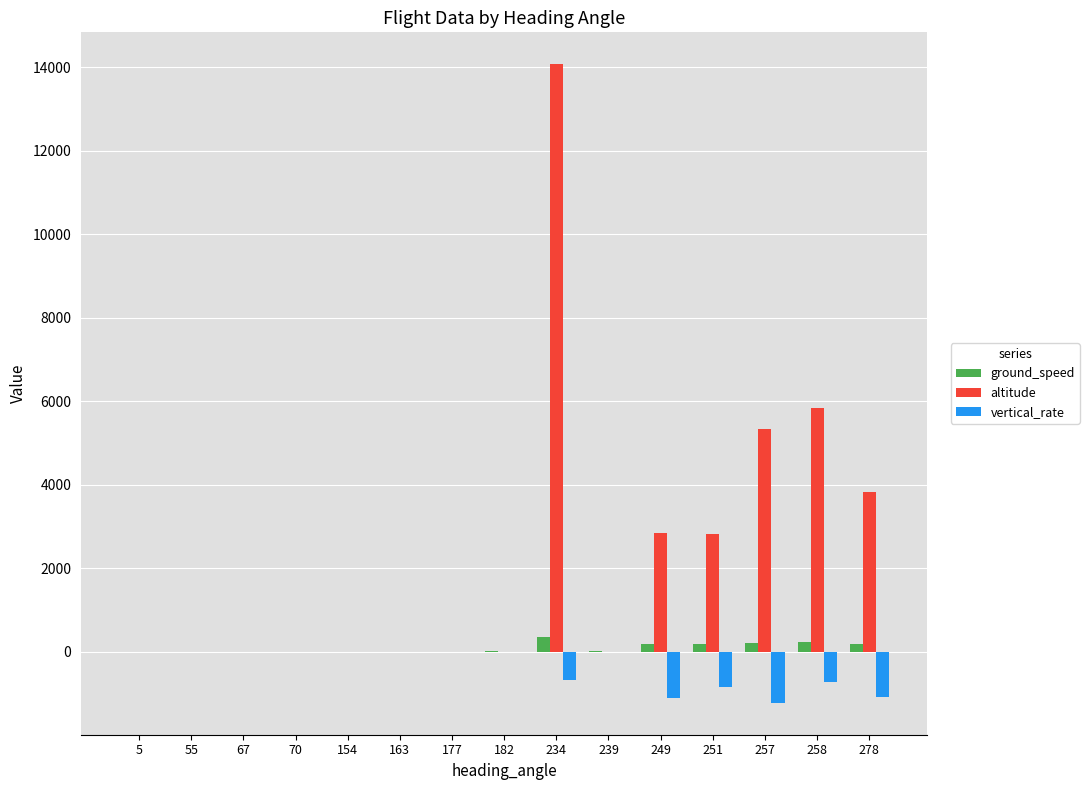

At which category is the sum across all series the highest?

234